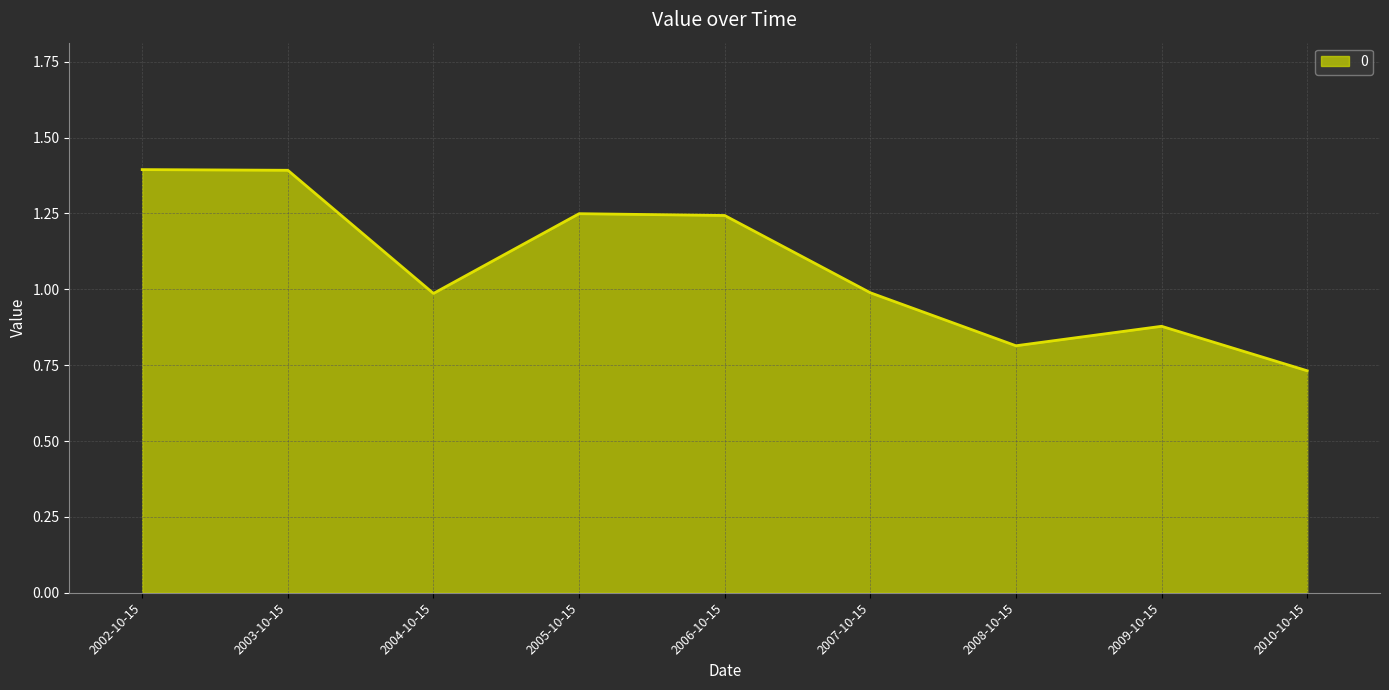

What position from the left is 2007-10-15?

6